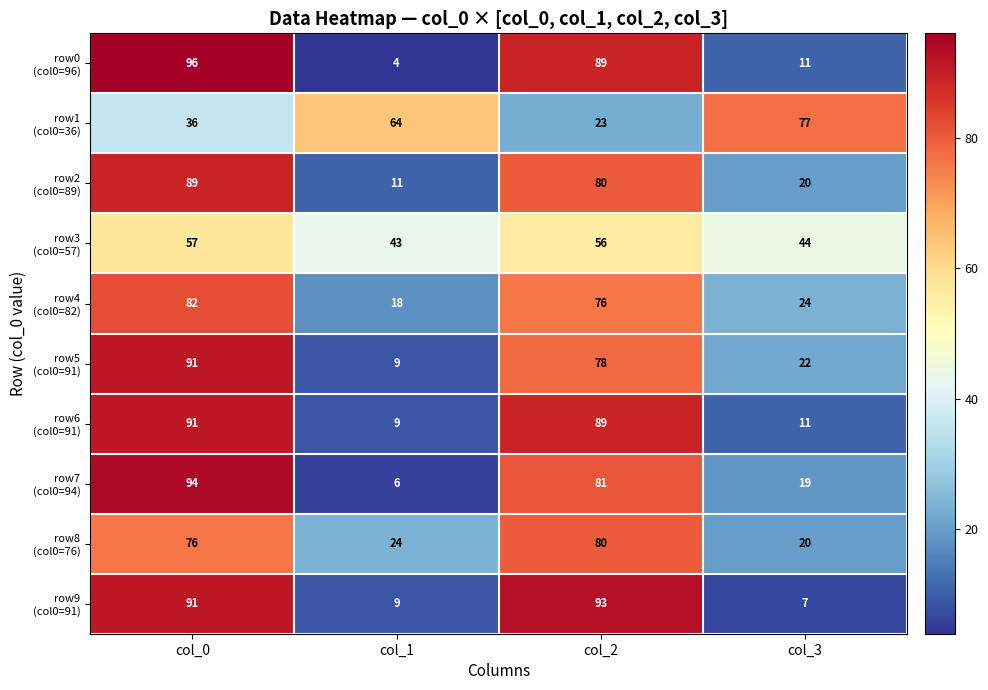

Count the number of categories in the chart.

4